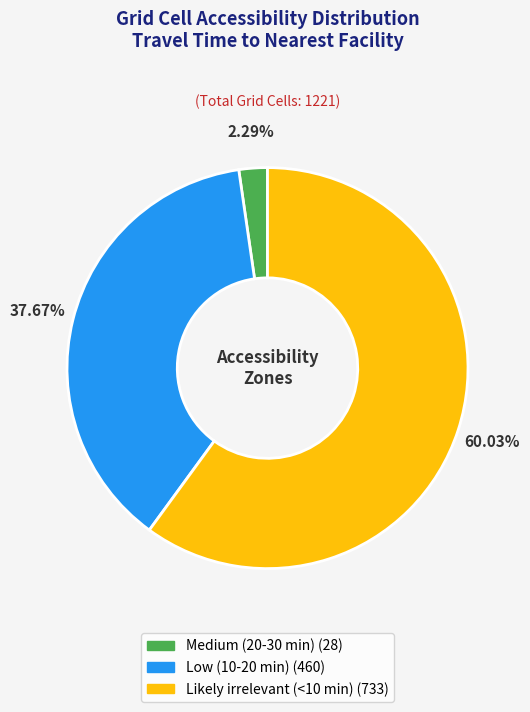

Which slice is the smallest?

Medium (20-30 min)